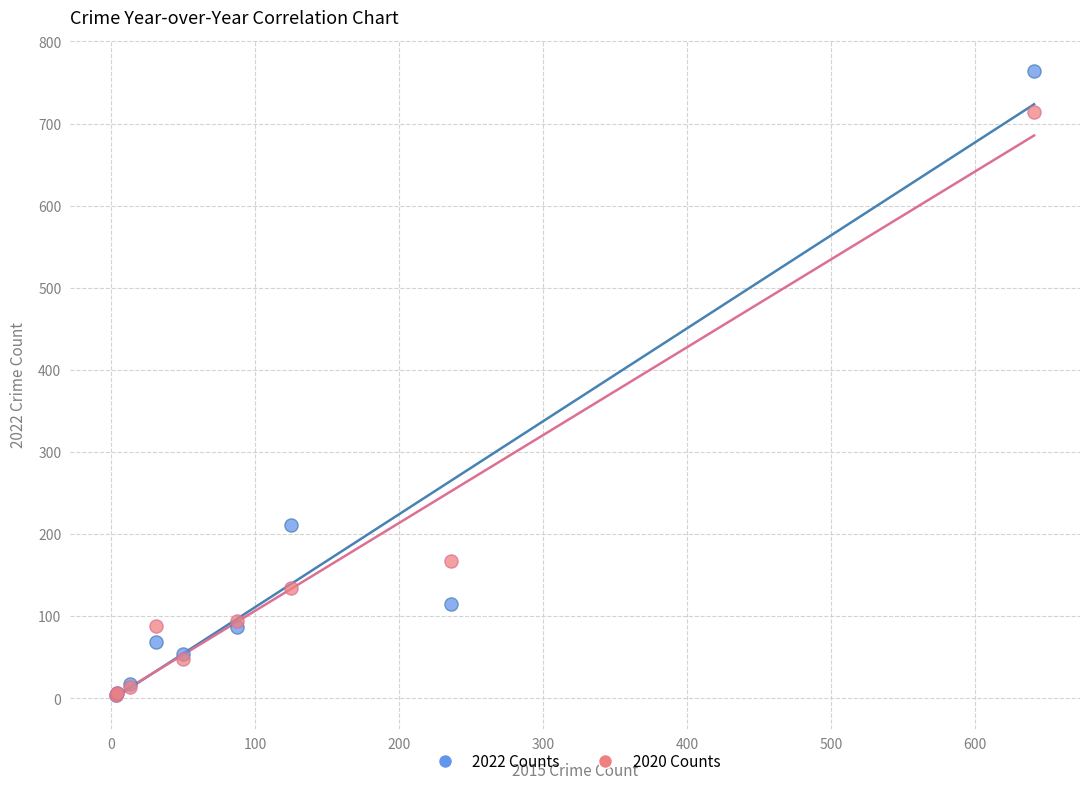

What are all the series names shown in the legend?

2022 Counts, 2020 Counts